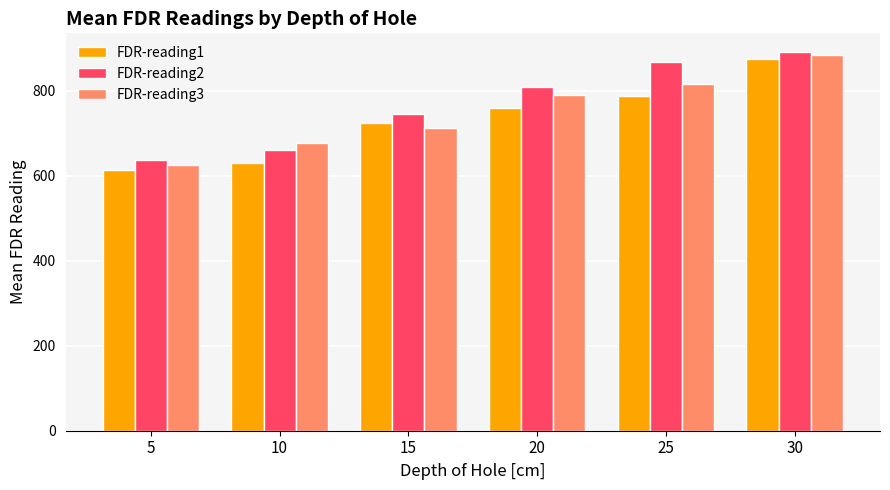

Where does the FDR-reading3 series first go above 788?

20